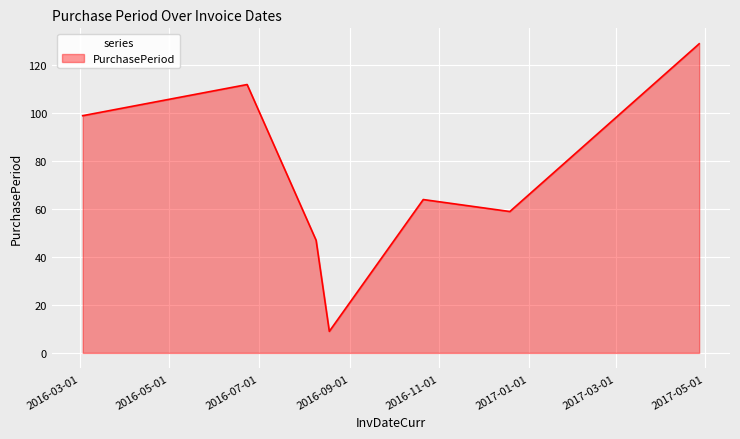

What is the sum of all values?

519